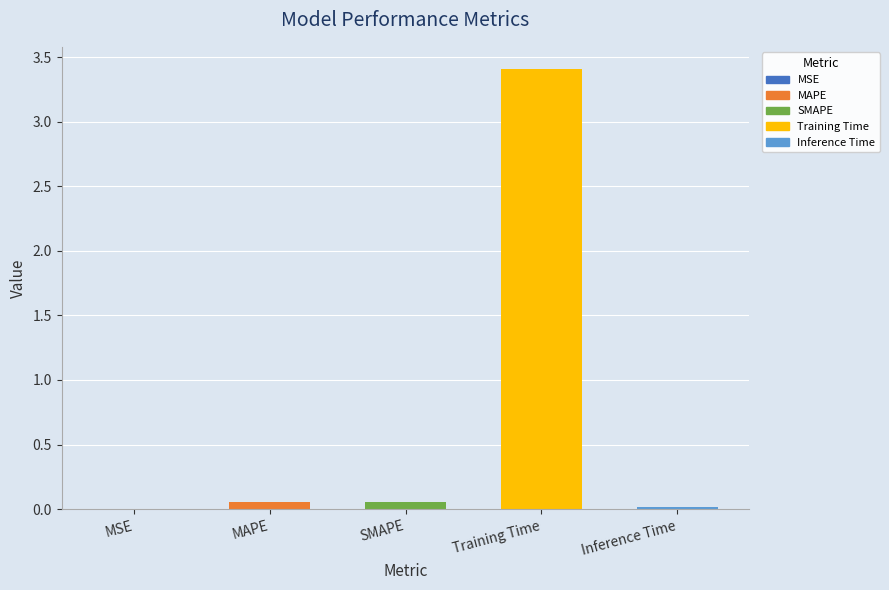

Which has a higher value, Training Time or SMAPE?

Training Time